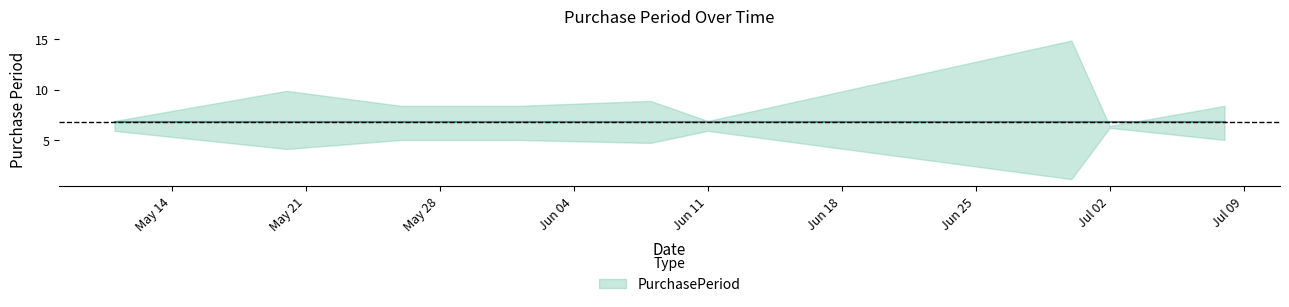

How many lines are shown in the chart?

1